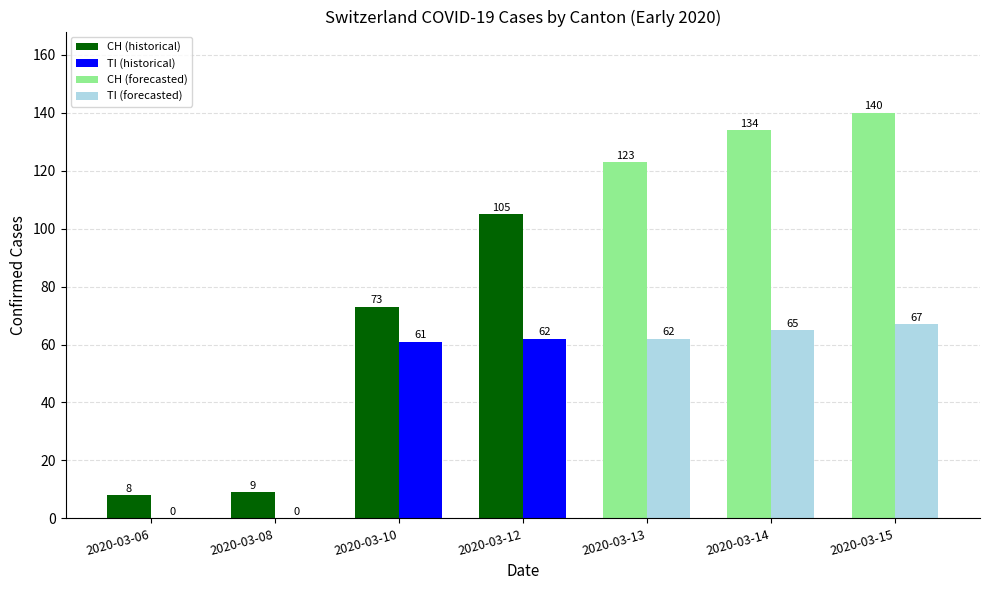

Which series has the largest range (max minus min)?

CH